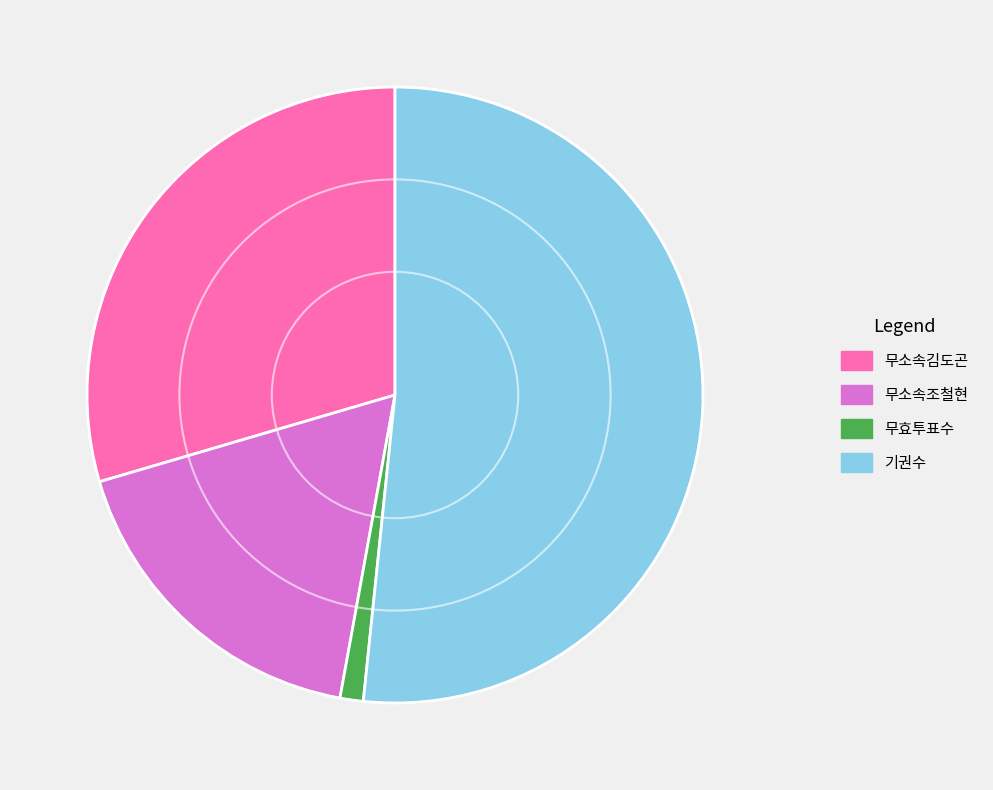

How many slices are in this pie chart?

4